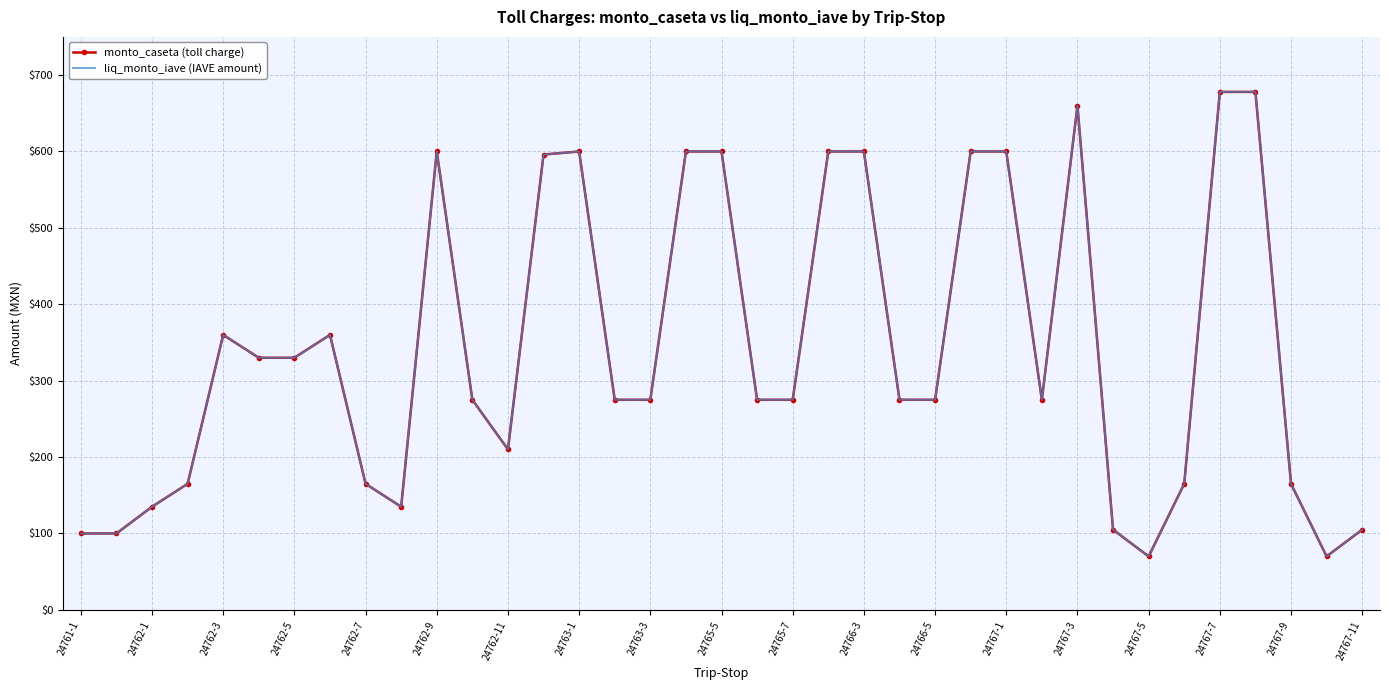

Which series has the widest spread of values?

monto_caseta (toll charge)